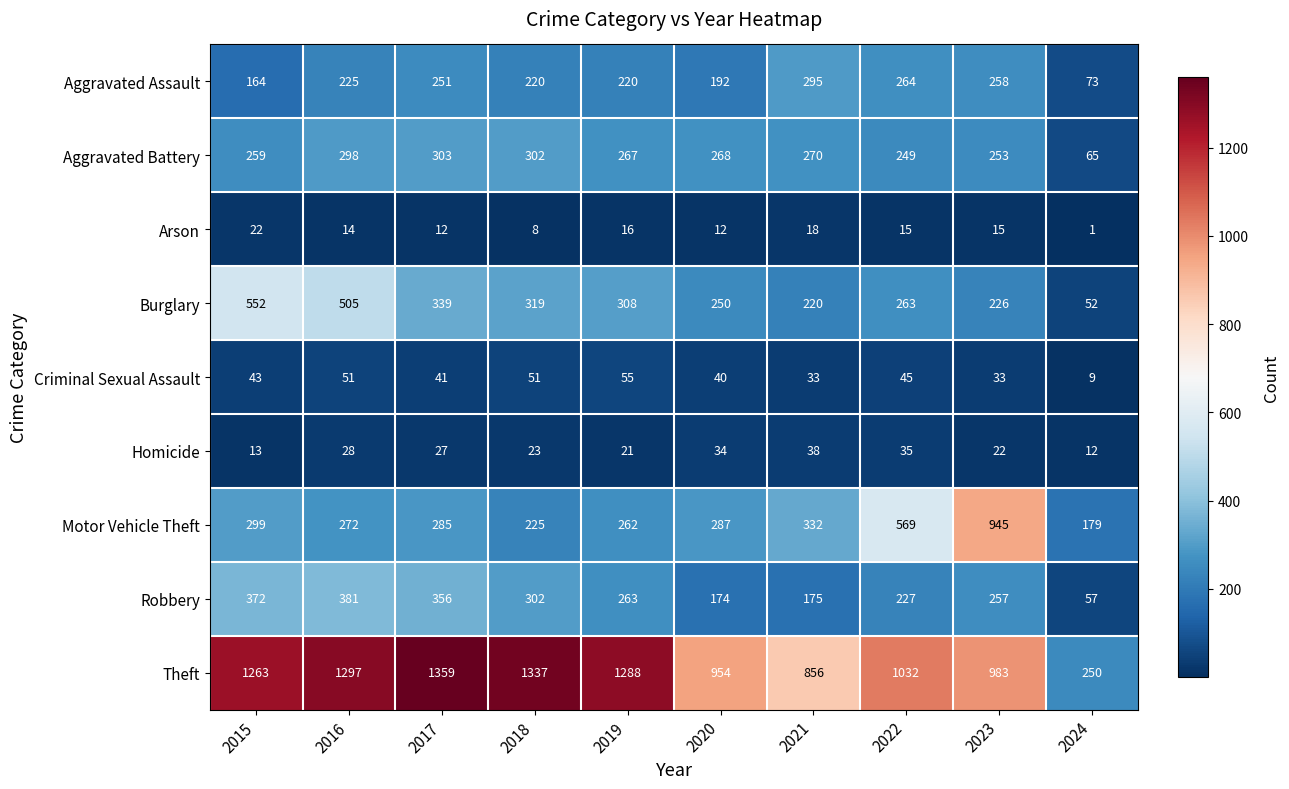

At which label does Motor Vehicle Theft reach its peak?

2023